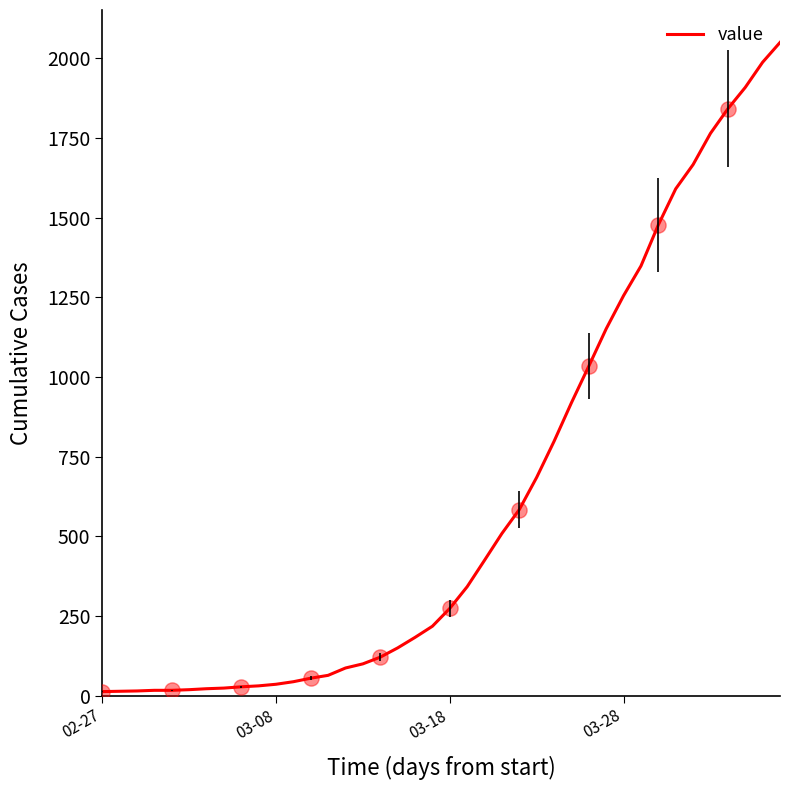

What is the difference between the maximum and minimum values?

2036